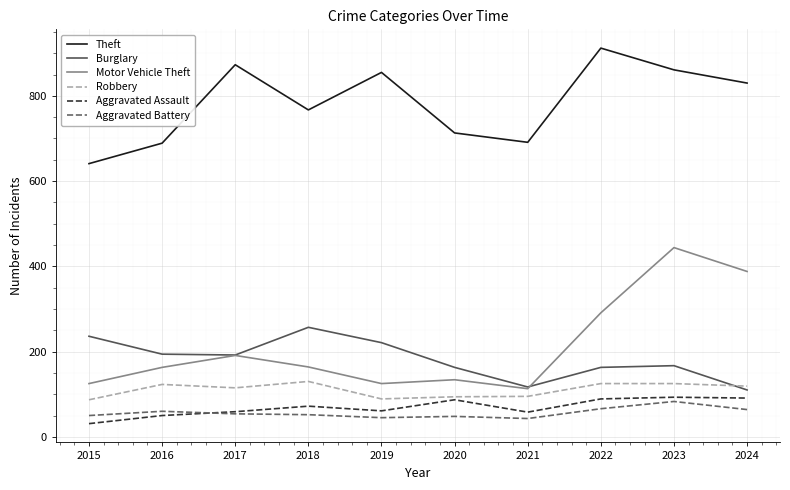

True or false: Aggravated Assault and Motor Vehicle Theft cross at least once.

False